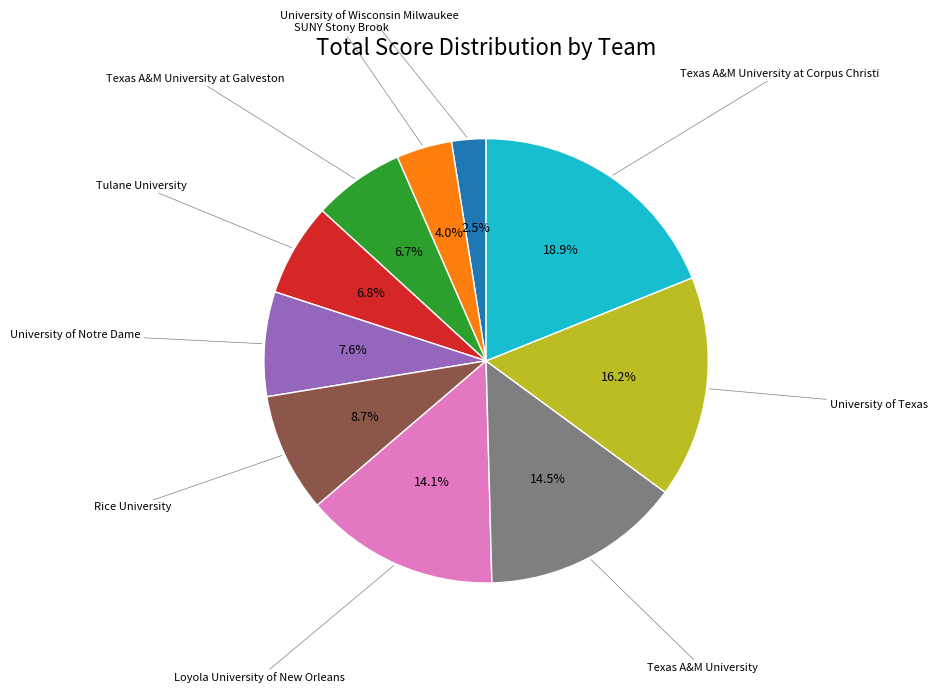

Is there a majority slice in this chart?

No